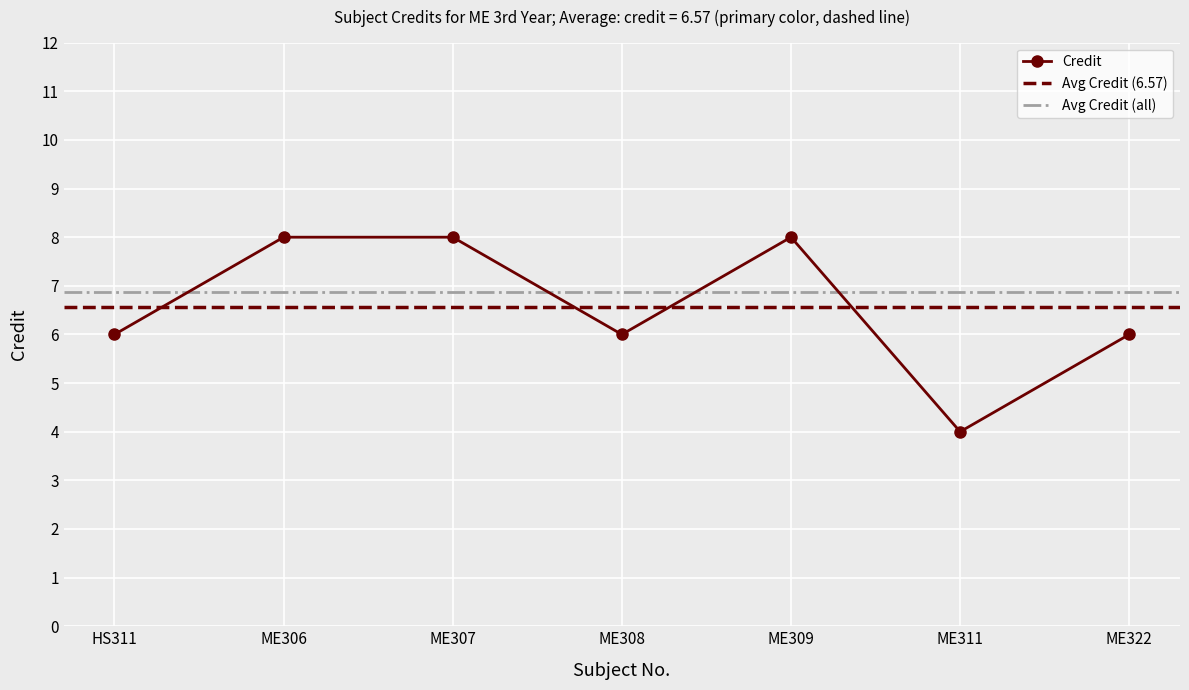

Count the values in the range 6 to 8.

6